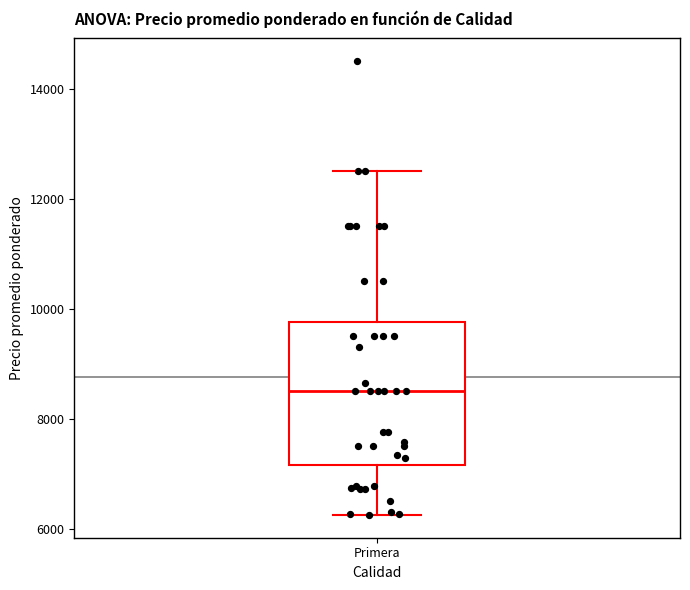

Where is the upper edge of the box for Primera on the y-axis? The values are not printed on the chart, so give them approximately, as read against the axis.

9800